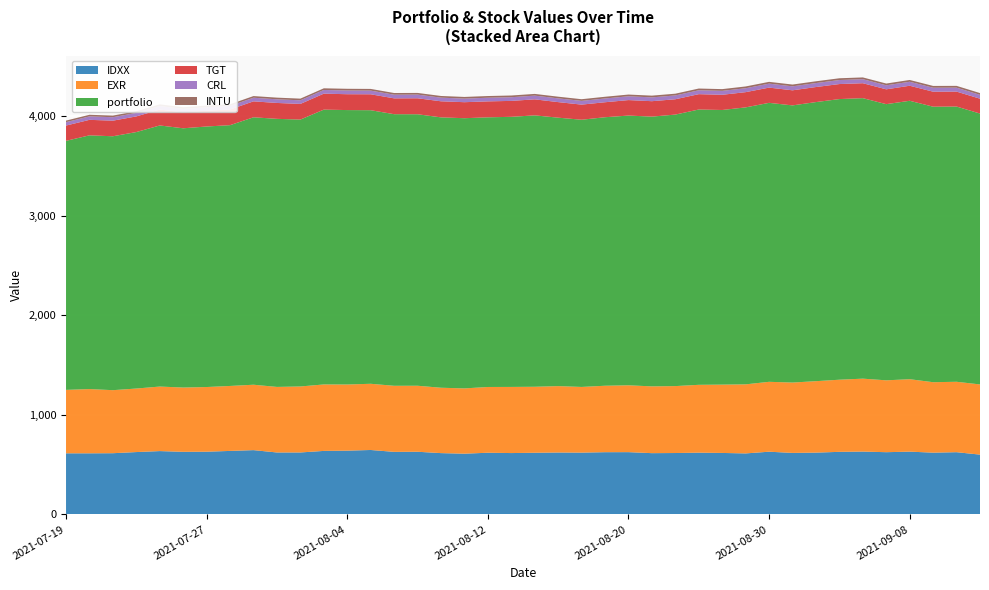

Reading right to left, transcribe all the data shown in this chart.

IDXX: 601.1	625.5	620.9	631.1	625.6	631.7	629.0	621.2	618.3	630.4	613.3	617.9	620.7	617.2	615.9	626.0	625.6	621.2	622.3	619.9	616.8	620.0	610.6	616.2	629.9	628.8	647.7	641.0	638.4	622.8	622.7	646.2	638.3	630.4	629.2	636.6	626.8	615.3	614.3	614.3
INTU: 17.7	18.0	18.0	18.0	17.8	17.9	17.8	17.9	18.0	17.9	18.0	17.5	17.6	17.6	17.5	17.3	17.2	16.9	17.0	17.2	17.2	17.0	16.9	16.8	17.0	17.0	17.1	17.0	16.8	16.7	16.8	16.7	16.6	16.6	16.8	16.8	16.5	16.3	16.1	15.8
EXR: 704.7	706.9	707.3	727.1	721.5	732.1	724.2	717.2	706.4	701.6	693.3	686.0	681.2	672.0	670.5	671.1	667.1	659.4	666.6	662.5	664.0	660.1	655.4	656.3	662.7	663.3	664.6	664.1	667.2	662.5	658.1	656.6	652.2	649.3	645.4	647.8	637.8	632.9	644.9	636.7
TGT: 149.1	150.0	150.5	150.9	148.9	149.8	150.8	151.1	151.5	152.9	152.8	152.7	154.0	153.7	154.9	155.4	150.5	151.8	156.2	160.8	159.9	160.1	160.8	161.4	160.4	159.0	159.8	159.2	160.3	157.2	159.6	159.9	157.3	157.9	159.4	159.5	157.1	156.5	155.7	153.5
CRL: 38.7	39.6	39.8	40.0	40.3	40.4	40.3	39.8	39.8	39.9	39.2	39.3	38.9	38.4	38.2	38.1	37.7	37.3	37.5	37.3	36.9	36.6	35.8	36.6	36.8	36.7	36.8	37.4	36.9	36.4	36.5	36.4	35.9	35.3	35.3	35.6	35.3	34.6	34.6	34.0
portfolio: 2719.3	2763.0	2765.9	2795.1	2772.4	2816.0	2817.3	2801.8	2782.3	2800.5	2780.5	2757.0	2763.8	2725.7	2708.0	2707.9	2695.5	2682.4	2694.8	2724.5	2711.6	2707.1	2712.4	2714.2	2725.5	2726.6	2746.5	2754.9	2758.9	2679.2	2691.1	2684.8	2618.0	2615.5	2602.5	2621.1	2574.7	2549.0	2547.1	2500.0